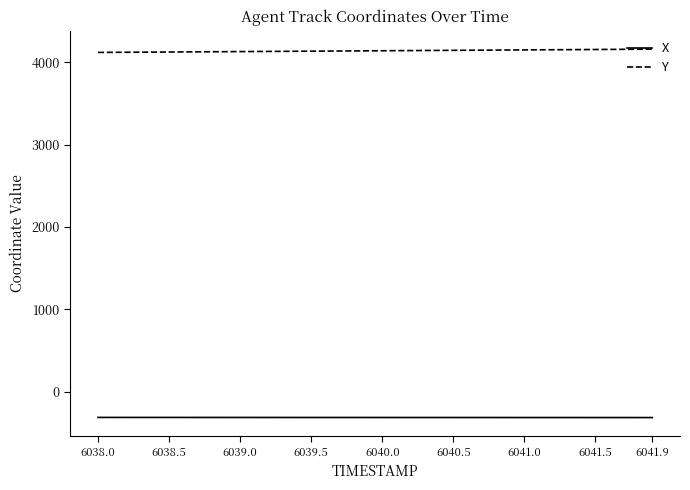

List the series in order of their peak value, highest first.

Y, X